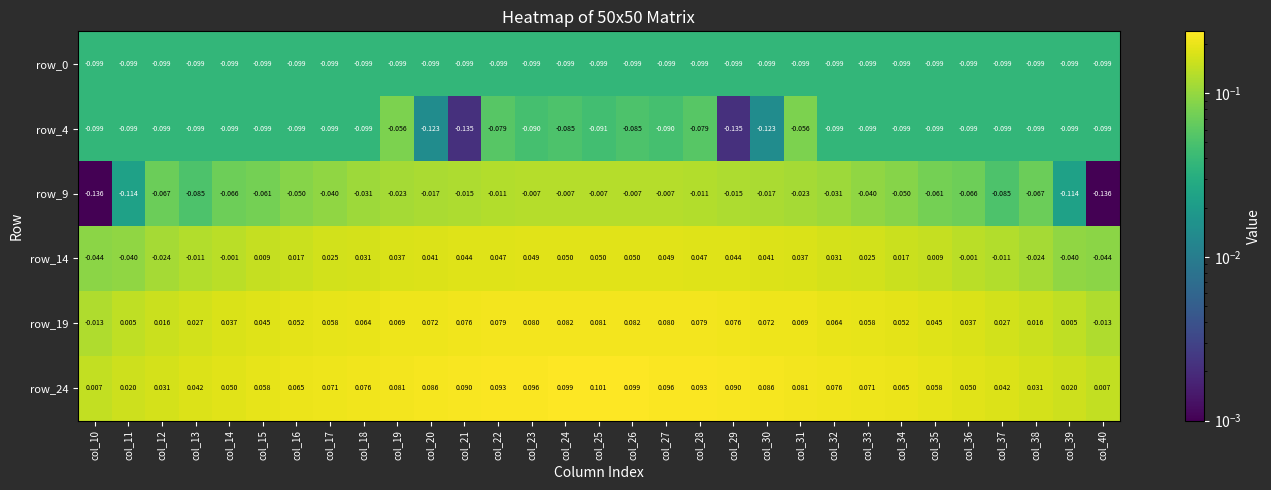

Is the value of row_9 at col_12 greater than the value of row_19 at col_13?

No